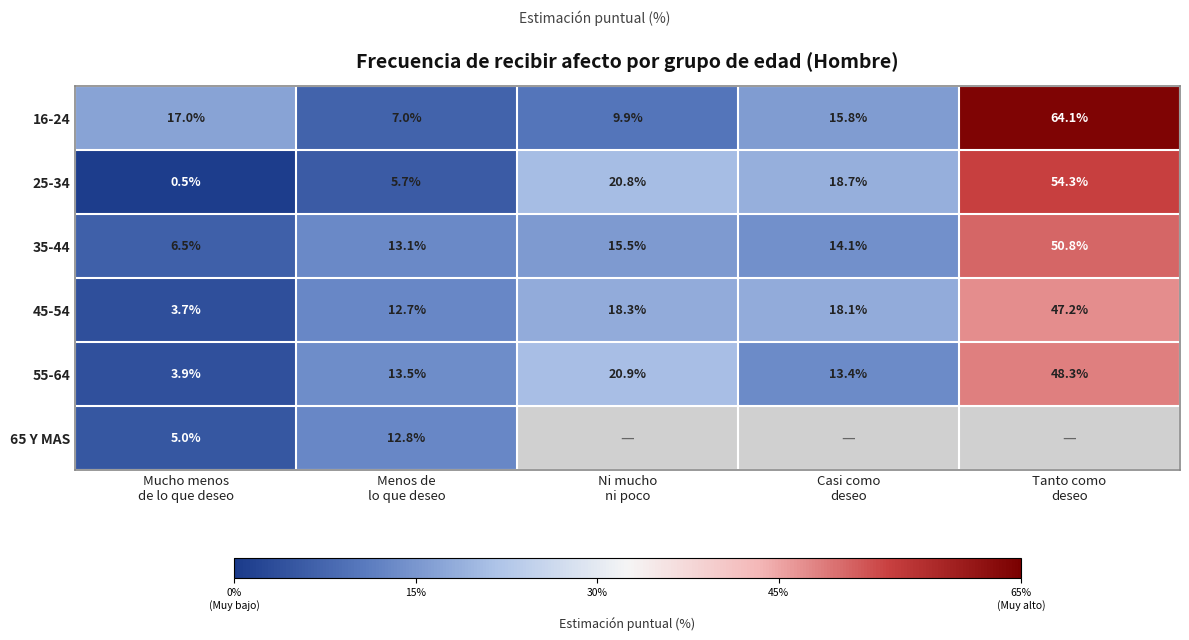

Which label corresponds to the largest value in the chart?

Tanto como
deseo